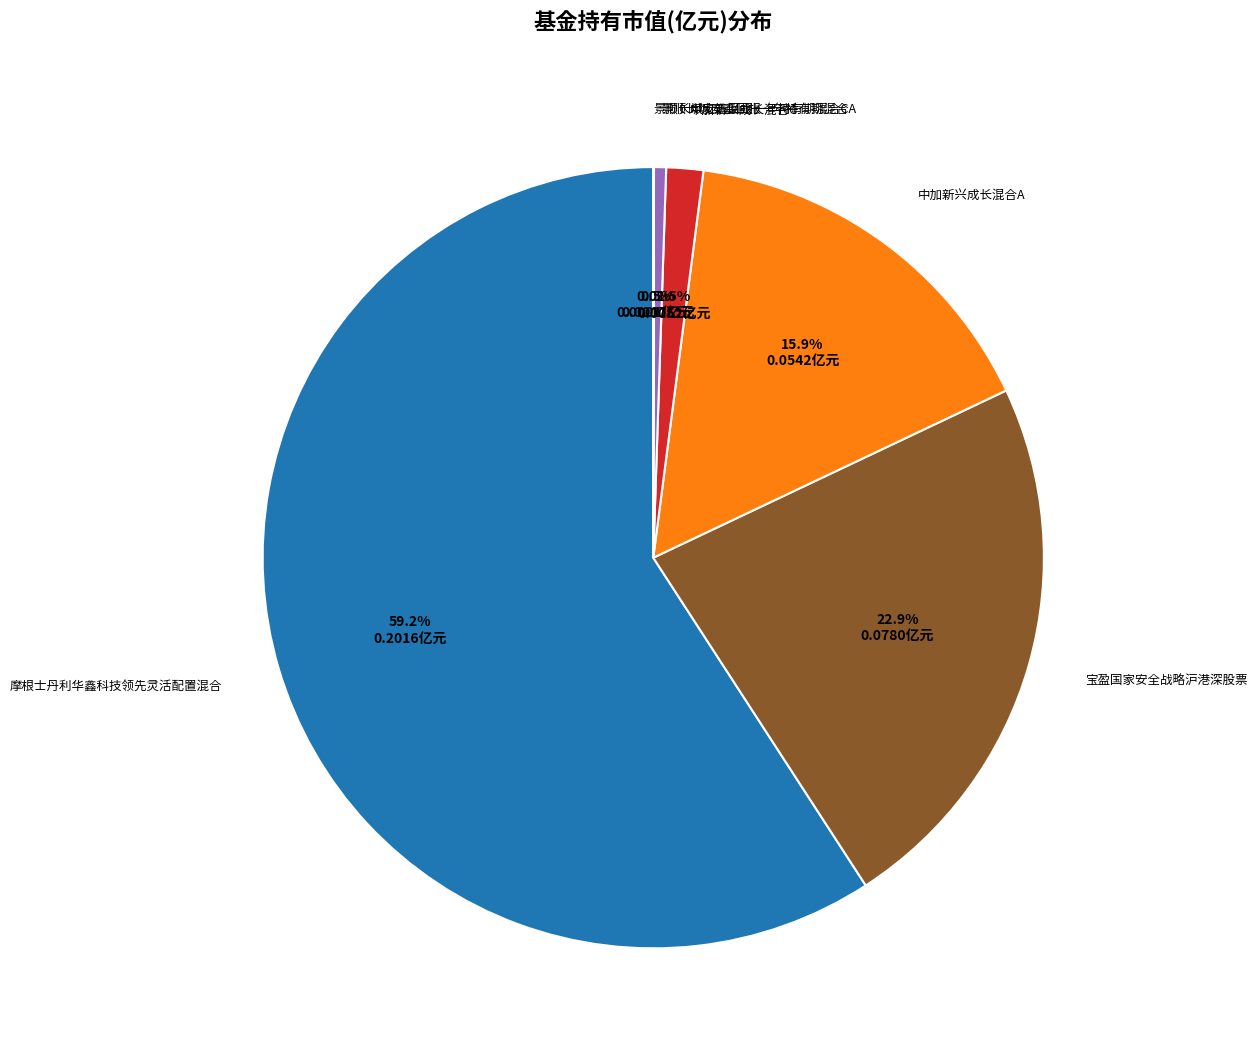

Is there a majority slice in this chart?

Yes